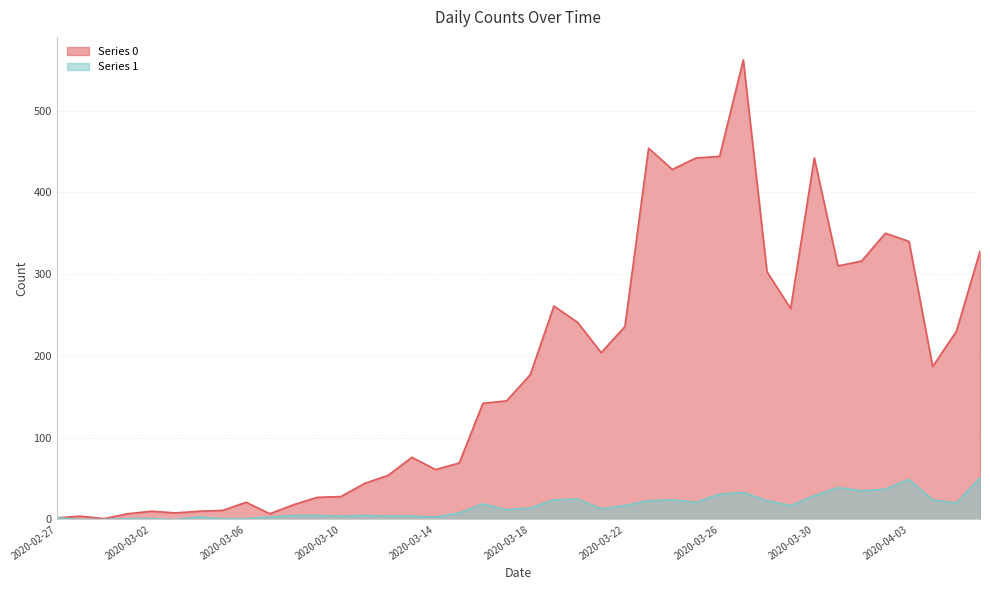

At which category does the chart reach its minimum across all series?

2020-02-28